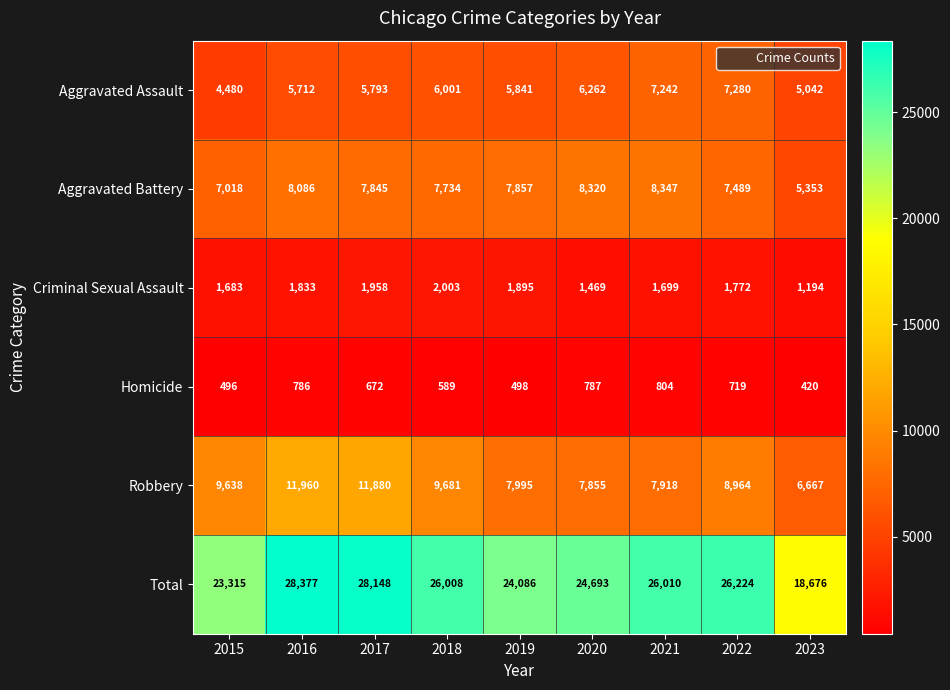

What is the total value across all series at 2021?

52020